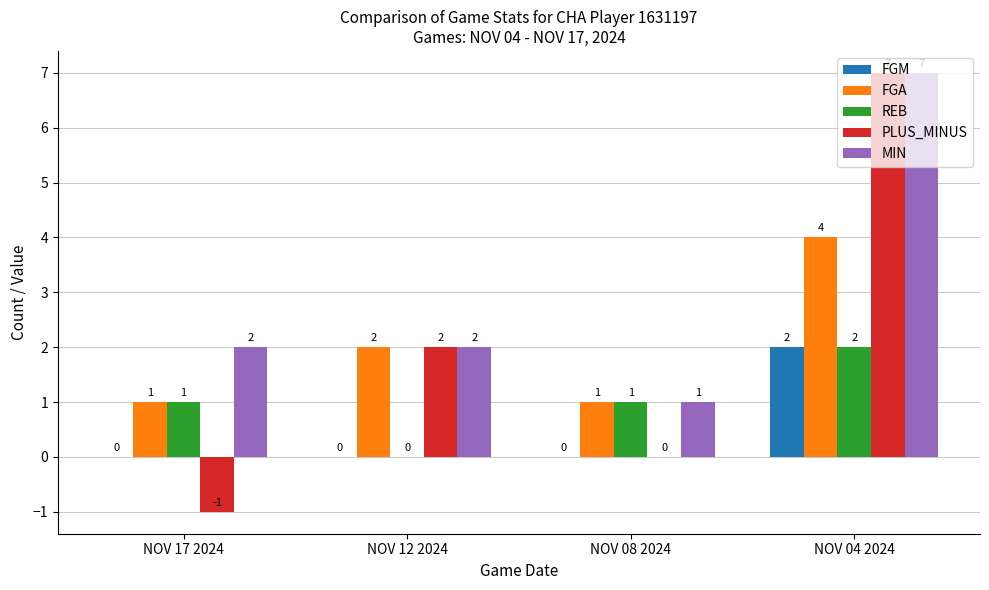

Reading left to right, extract all data points from this chart.

FGM: 0	0	0	2
FGA: 1	2	1	4
REB: 1	0	1	2
PLUS_MINUS: -1	2	0	7
MIN: 2	2	1	7